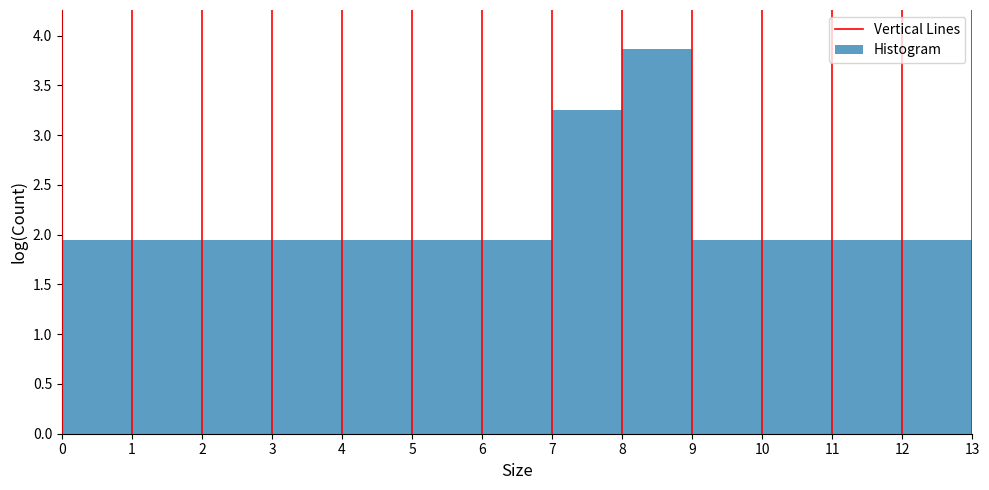

Which range on the x-axis has the tallest bar?

8 to 9